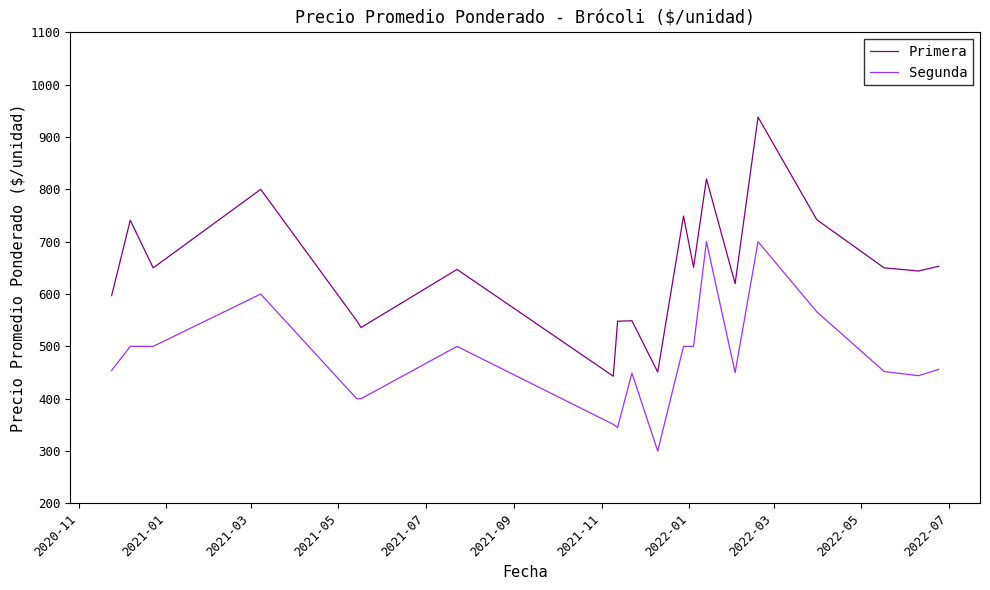

Which series has the largest total across all categories?

Primera